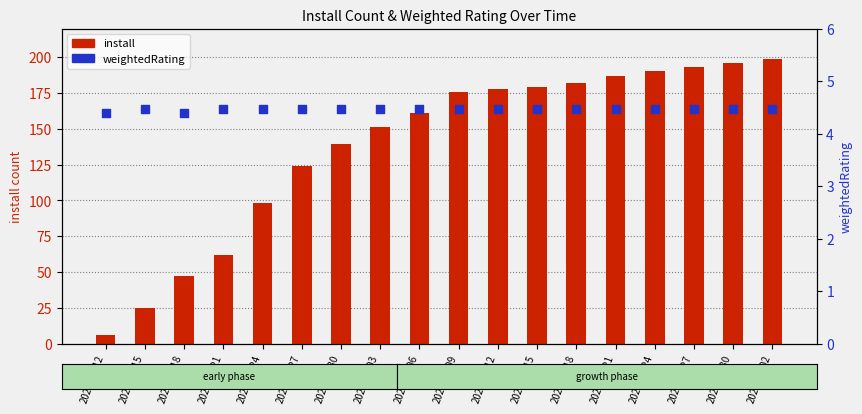

Which series reaches the maximum Y coordinate?

install